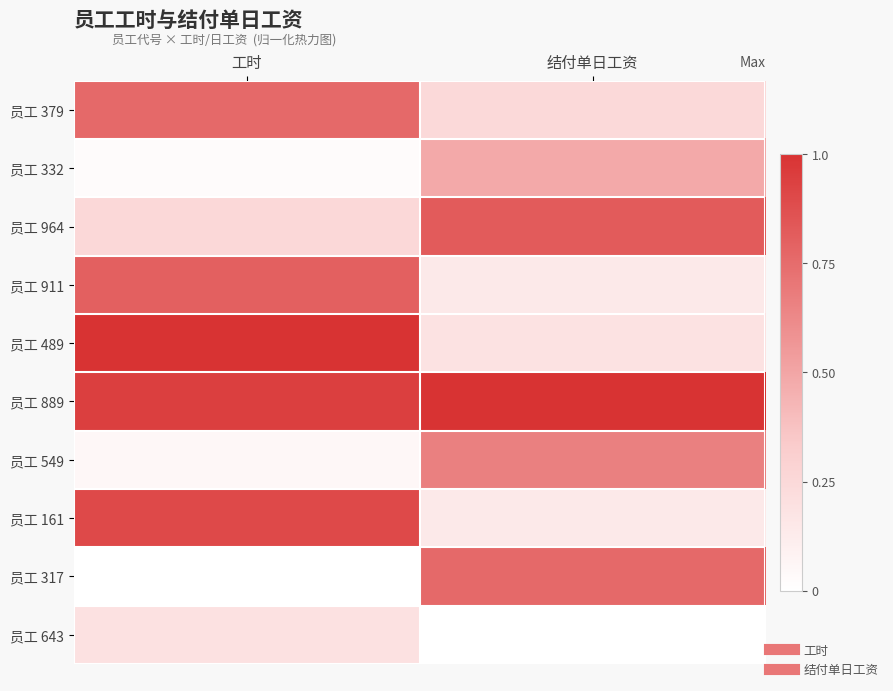

At which category does the chart reach its minimum across all series?

工时